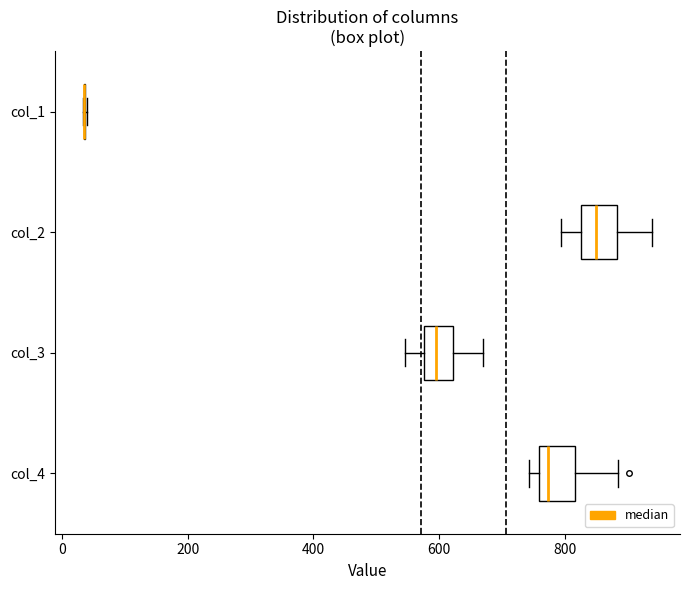

Where does the median line of the box for col_4 sit on the x-axis? The values are not printed on the chart, so give them approximately, as read against the axis.

780